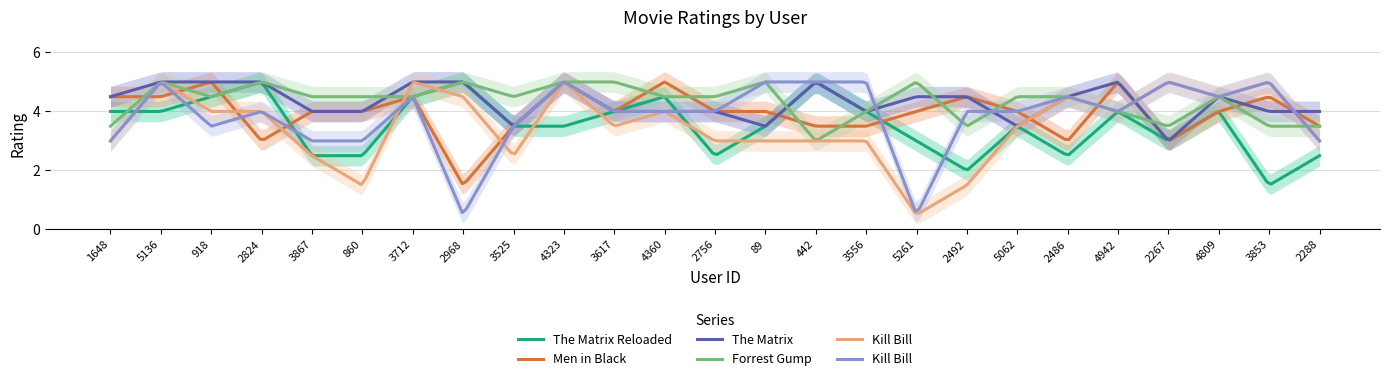

Between which two adjacent categories do 604: The Matrix Reloaded (2003) and 607: Men in Black (a.k.a. MIB) (1997) first intersect?

918 and 2824